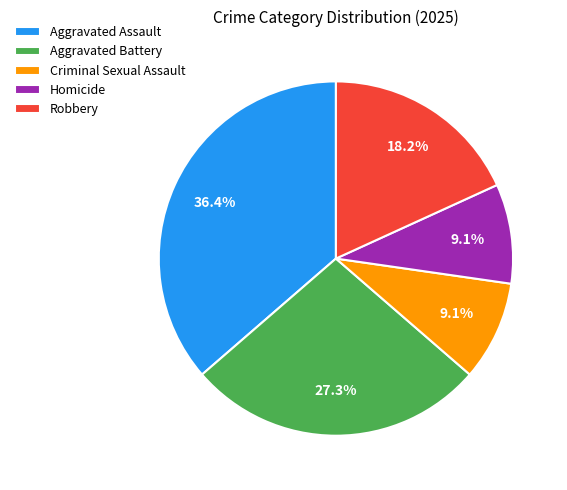

What is the total percentage of Homicide and Aggravated Battery?

36.4%